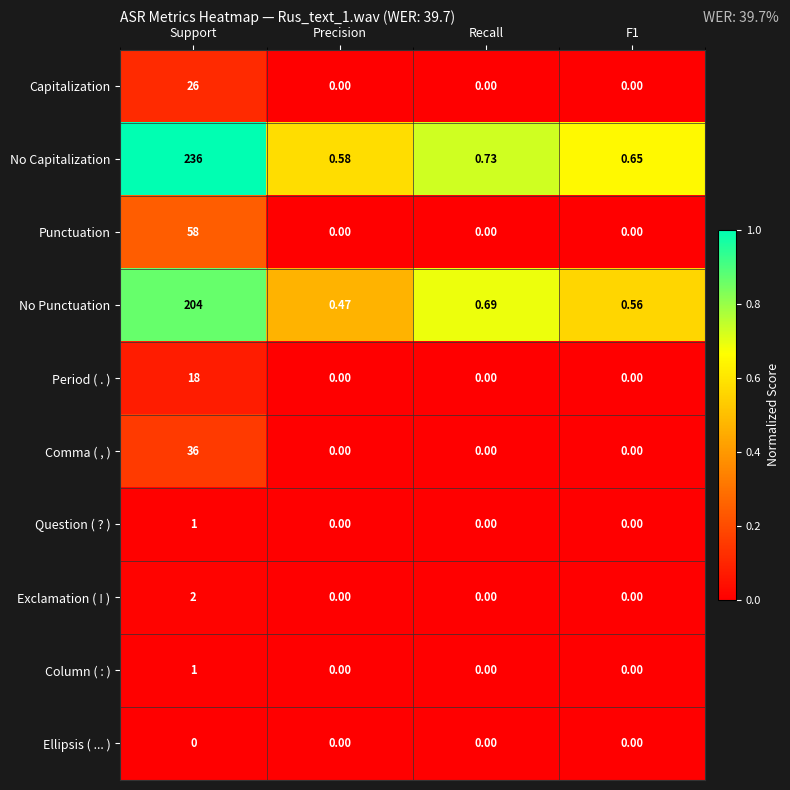

Which series has the widest spread of values?

No Capitalization